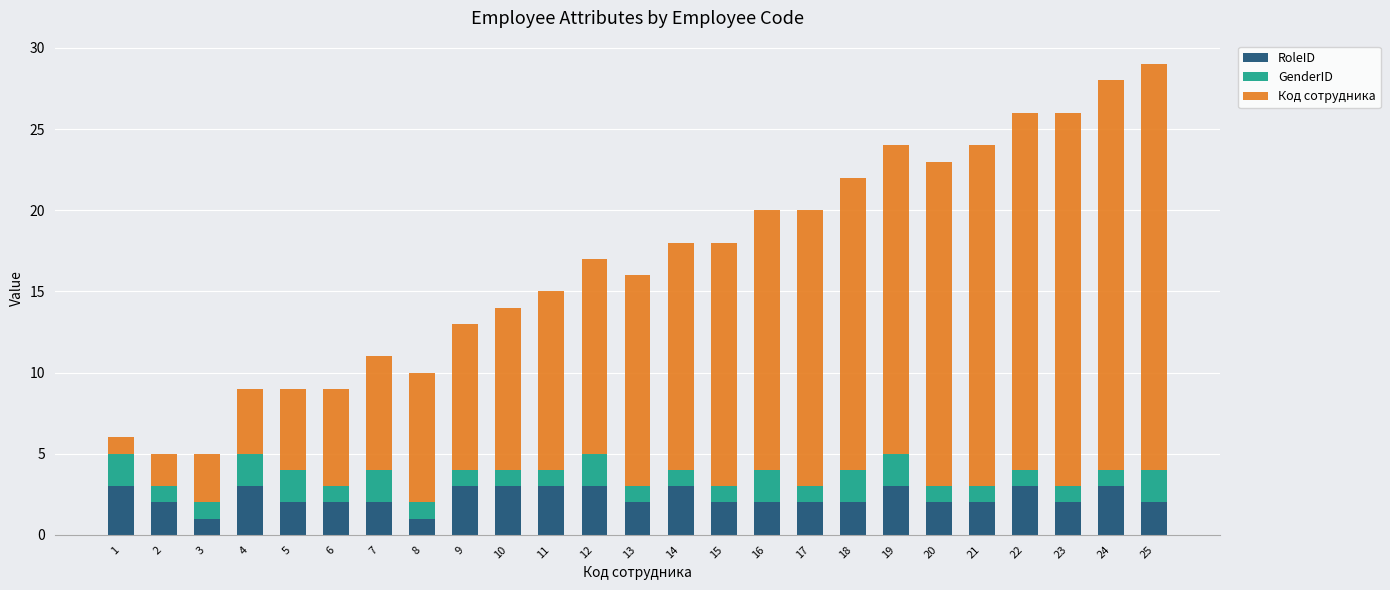

What is the value of the RoleID bar at the 17th from the left?

2